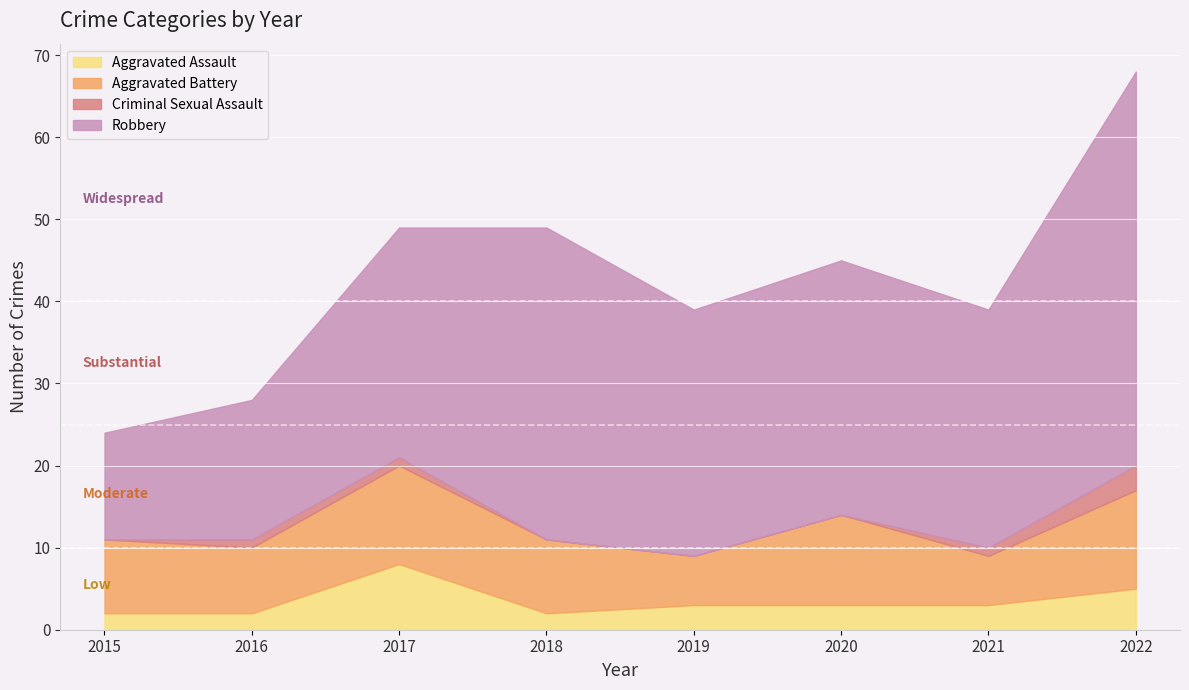

The value of Aggravated Battery at 2018 is 9. True or false?

True